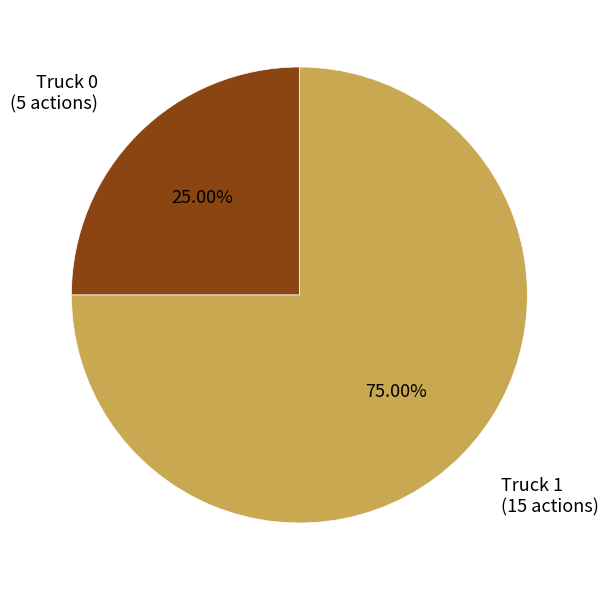

To the nearest percent, what portion does Truck 1 represent?

75%